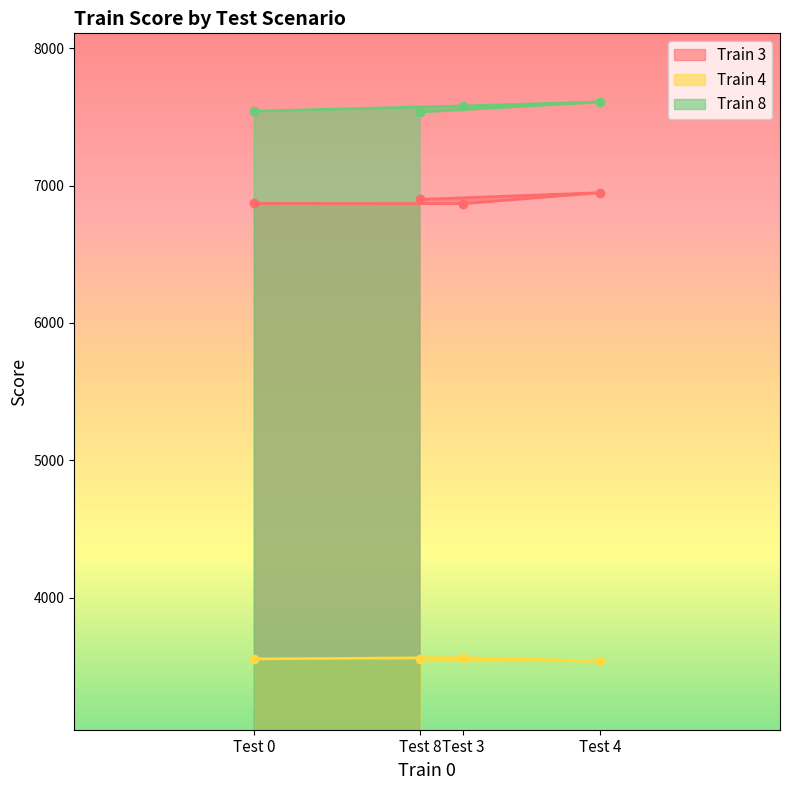

True or false: Train 3 has more than 2 interior local peaks.

False